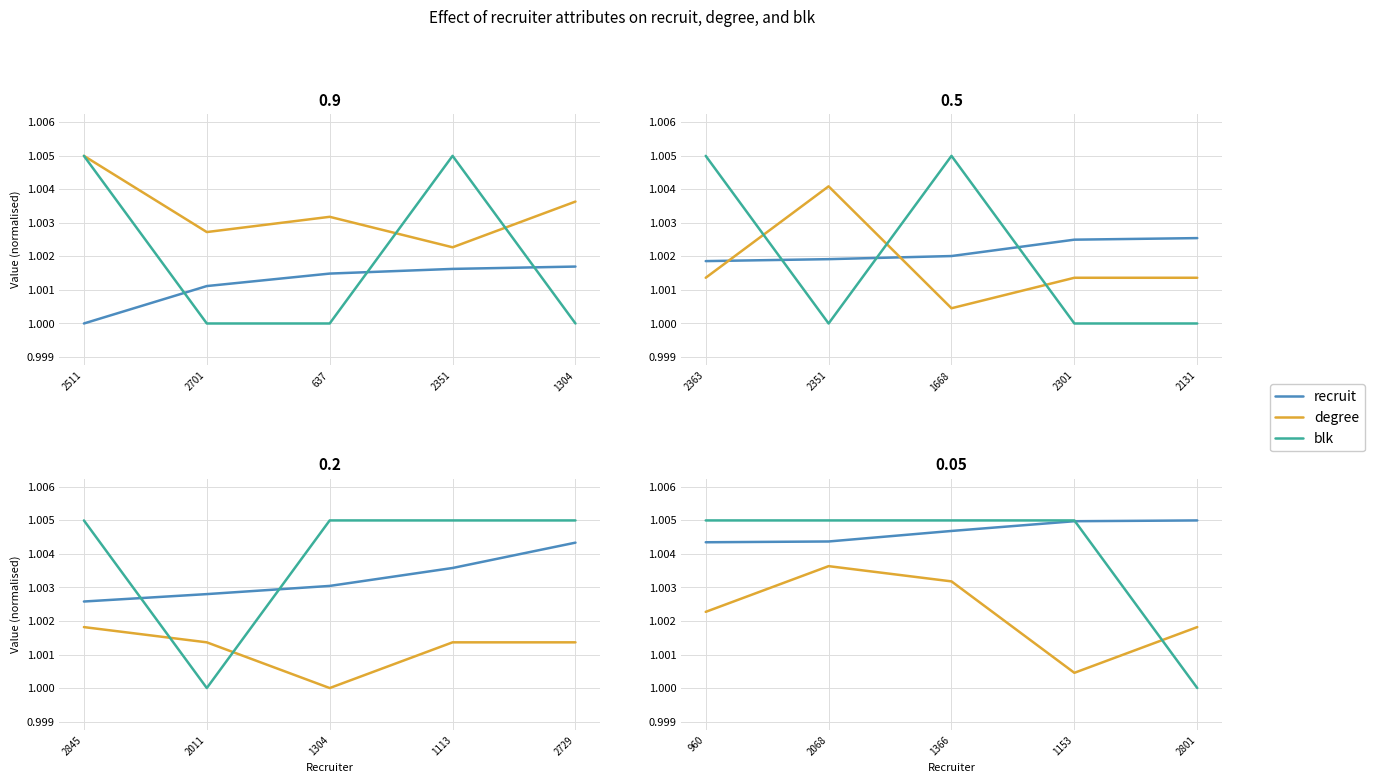

At which category does the chart reach its minimum across all series?

2801